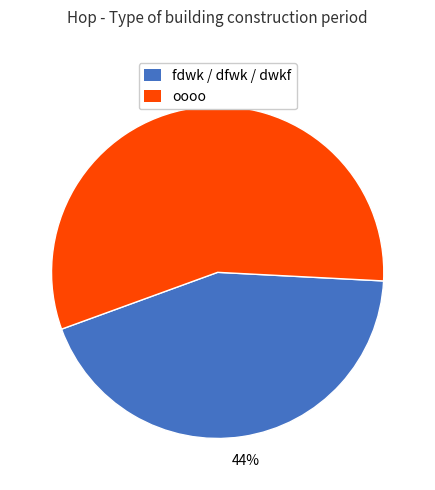

To the nearest percent, what is the average slice percentage?

50%